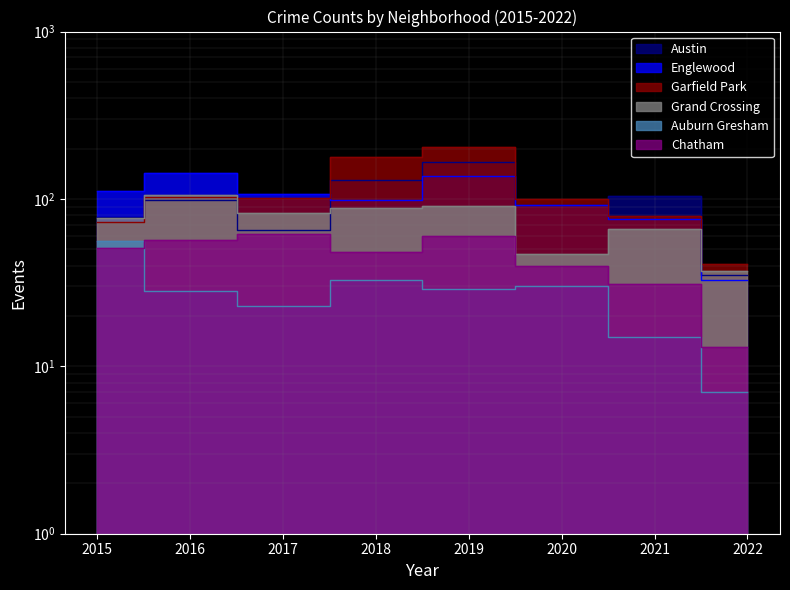

What is the difference between the Englewood values at 2020 and 2018?

6